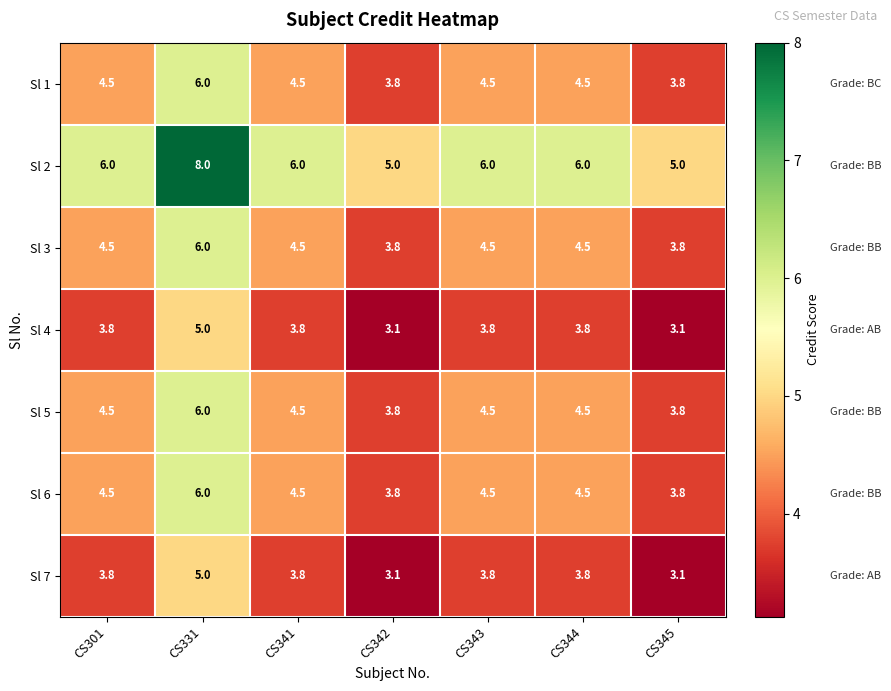

The Sl 4 series shows 5.0 at CS331. True or false?

True